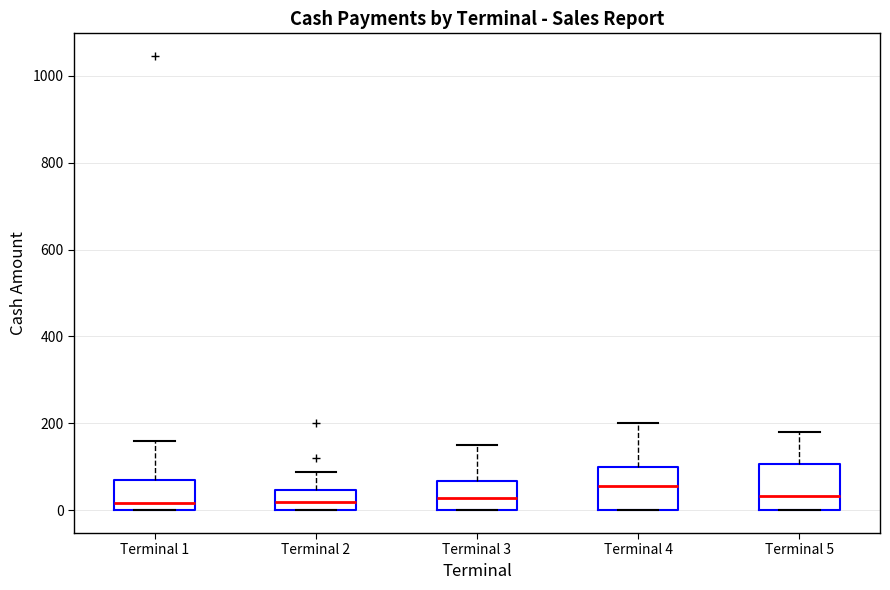

Which box's median line is the highest?

Terminal 4